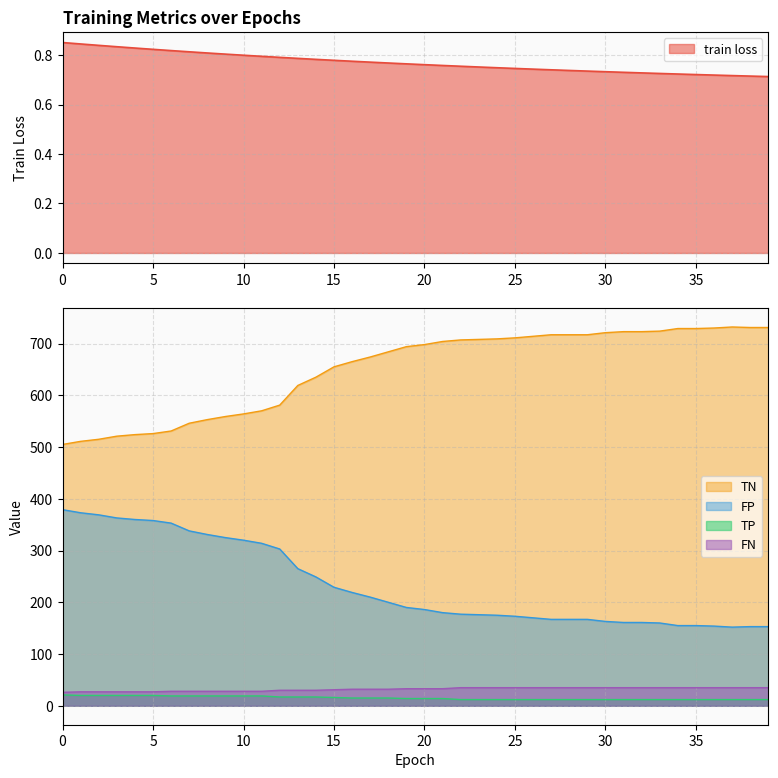

True or false: train loss and TN cross at least once.

False